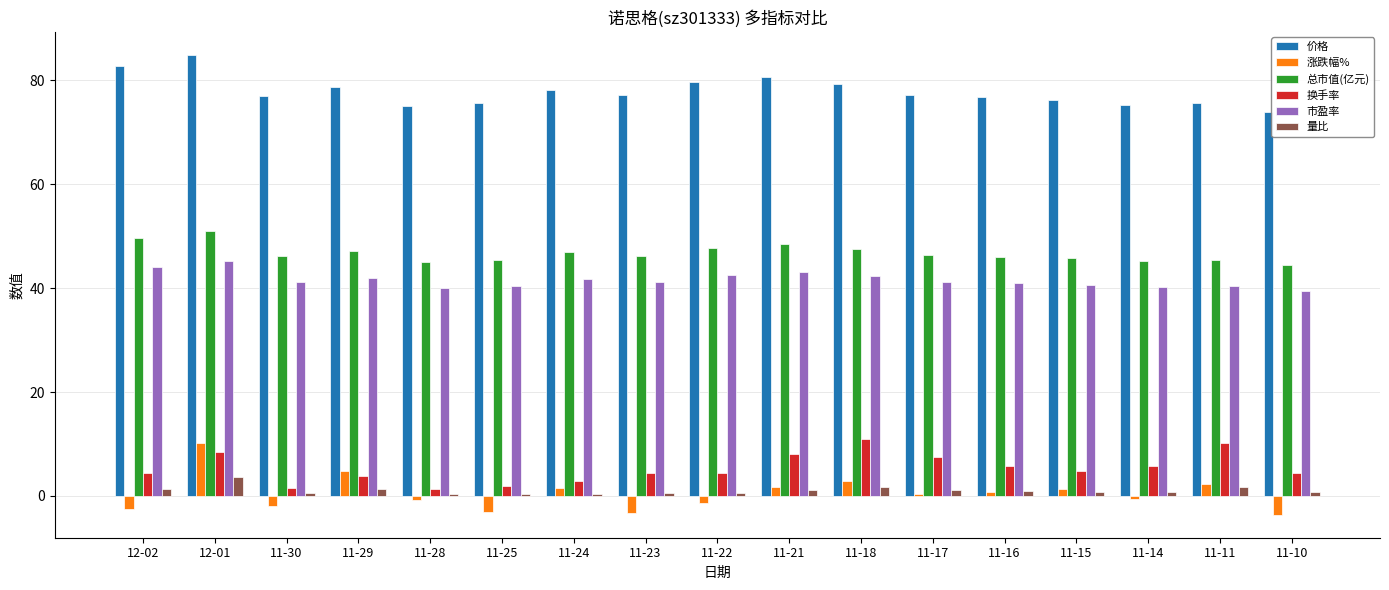

Which series has the largest total across all categories?

价格